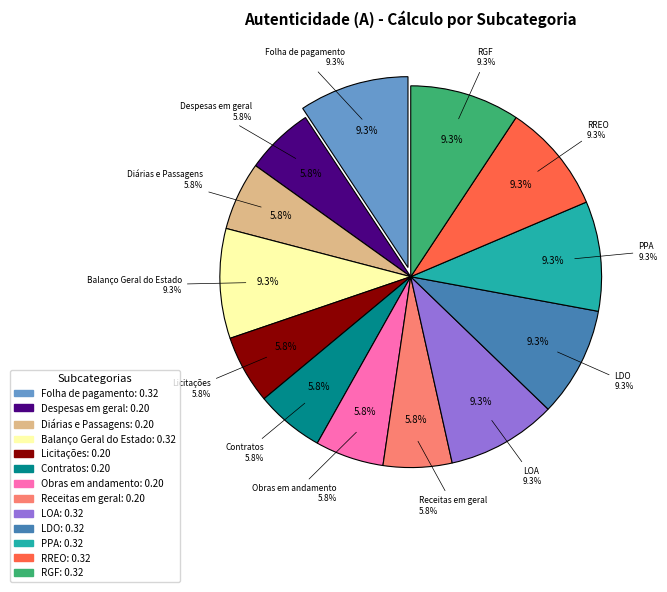

Count the number of slices in the pie.

13